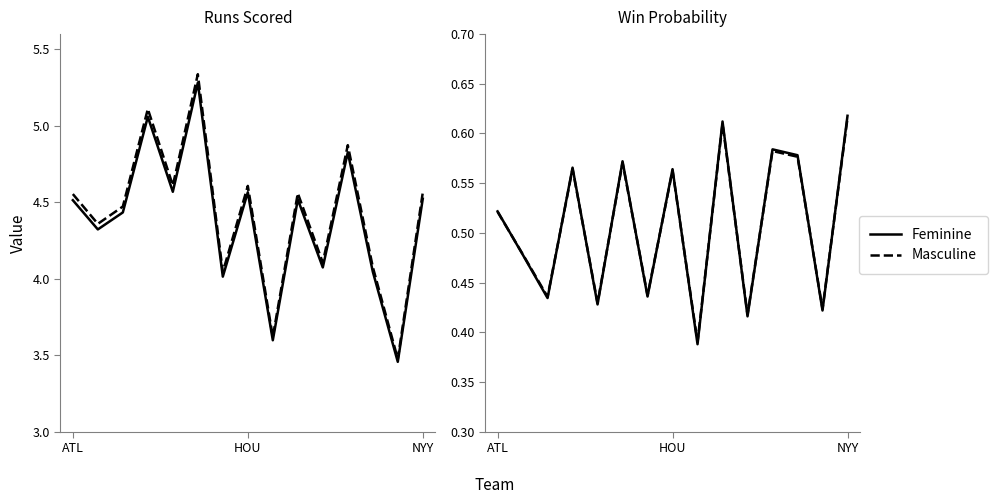

What is the label of the 1st point from the left?

ATL